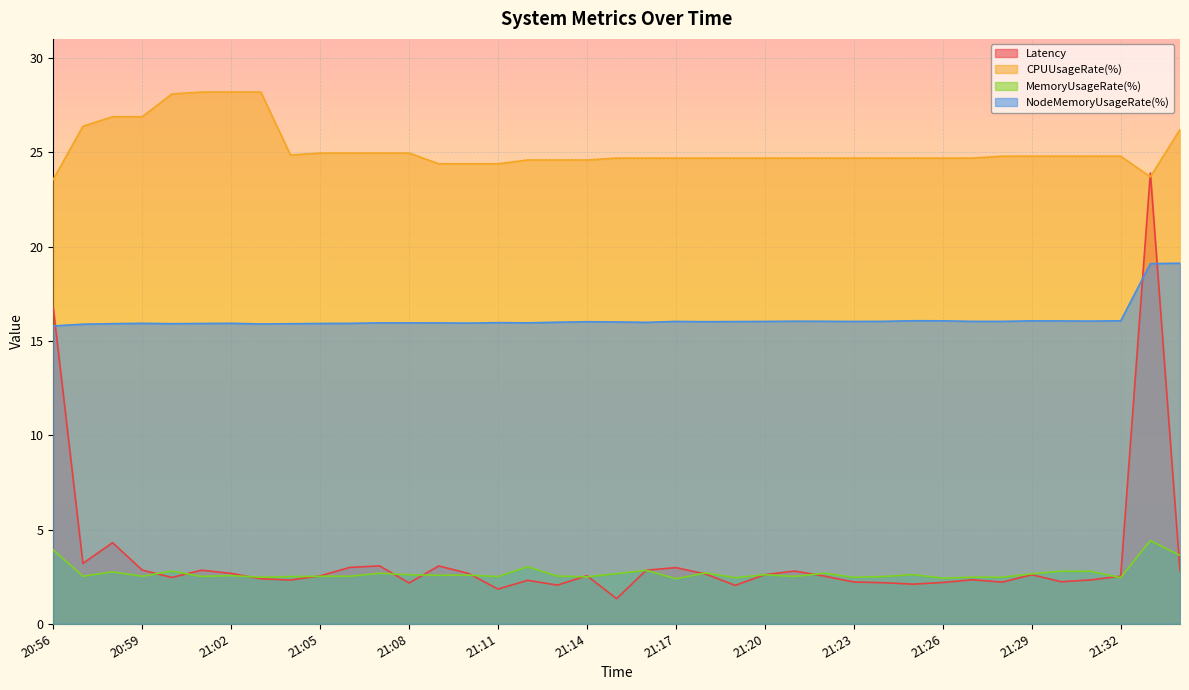

Read the MemoryUsageRate(%) value at 20:57.

2.5